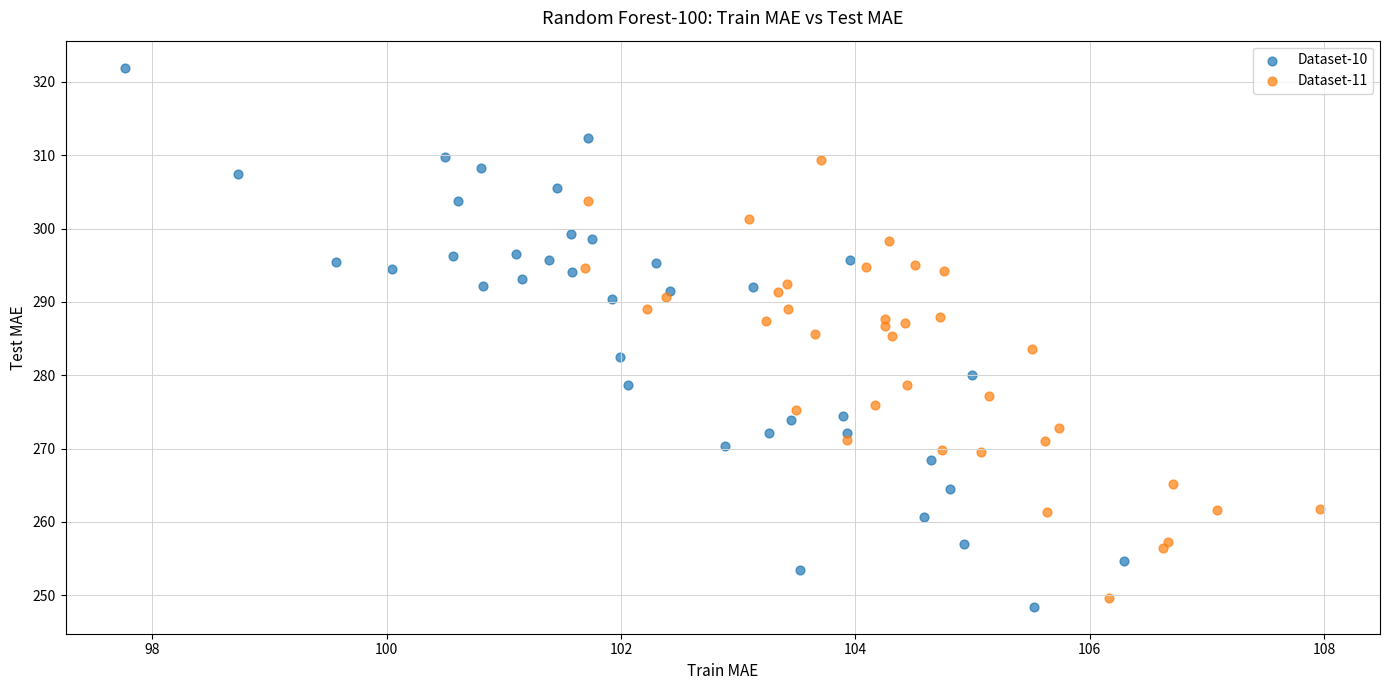

Which series has the largest Y range (max minus min)?

Dataset-10